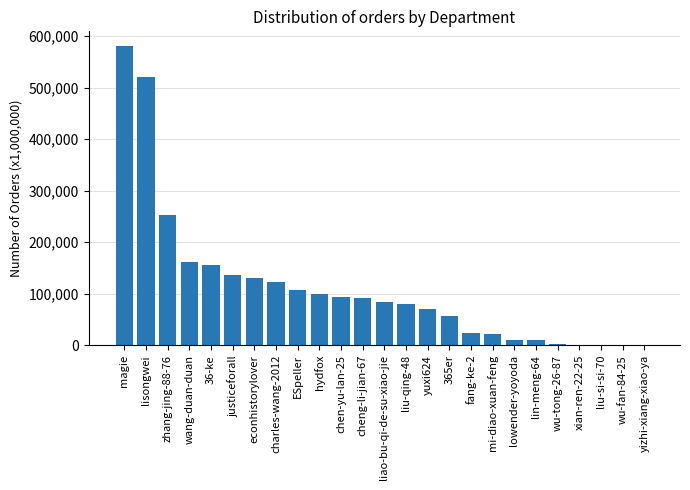

Which label corresponds to the largest value in the chart?

magie